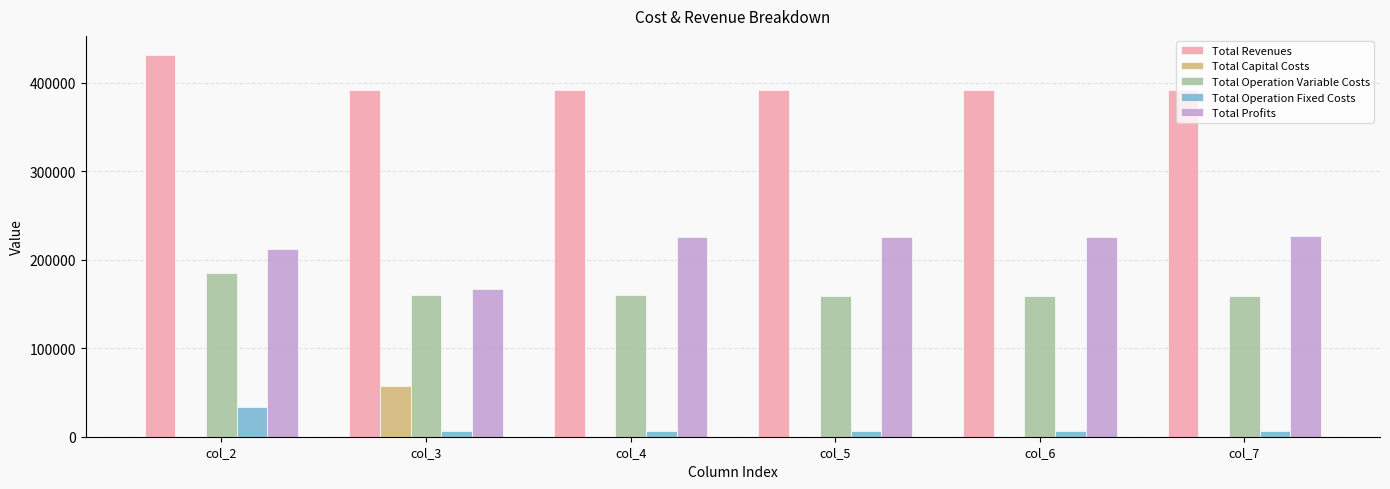

What is the sum of all Total Operation Variable Costs values?

982947.2